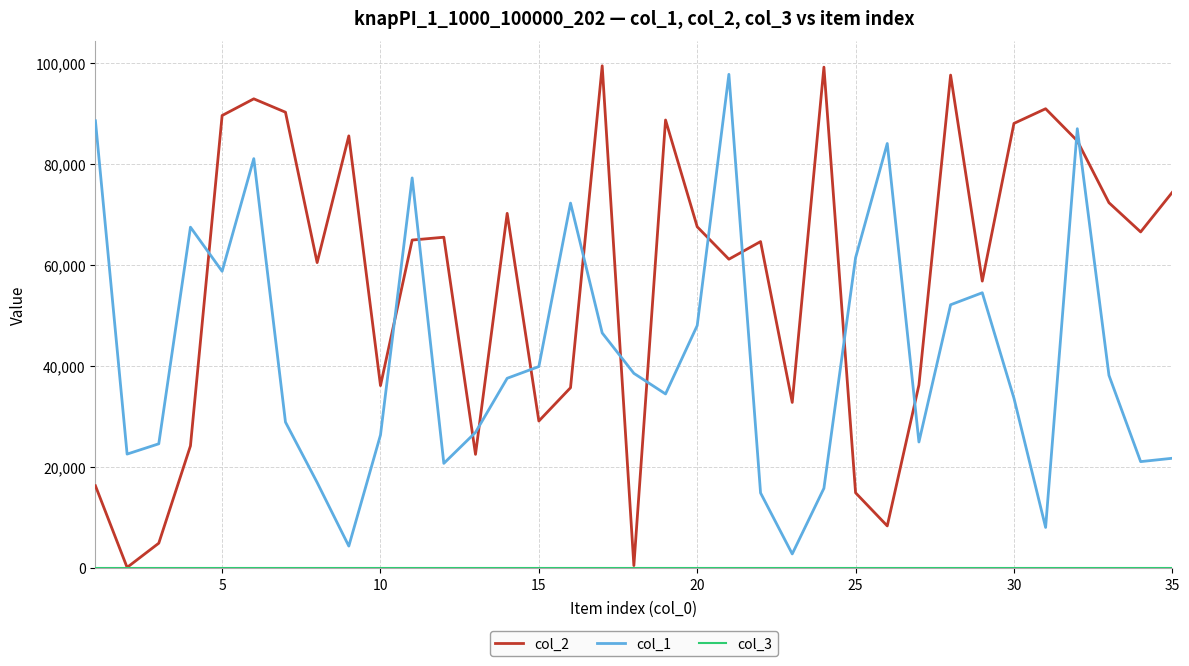

Which series has the largest range (max minus min)?

col_2